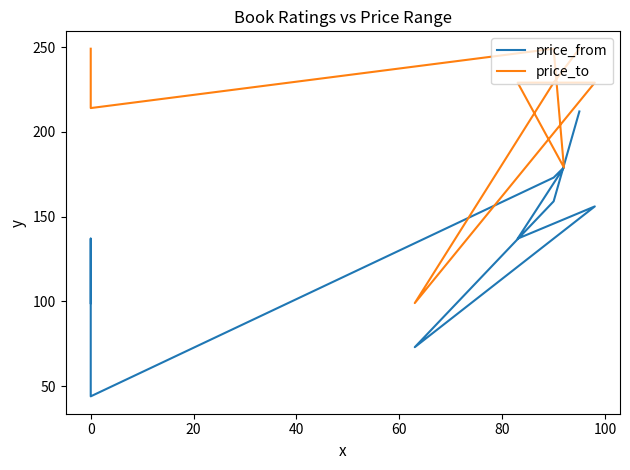

What is the value of the price_to point at the 4th from the left?

229